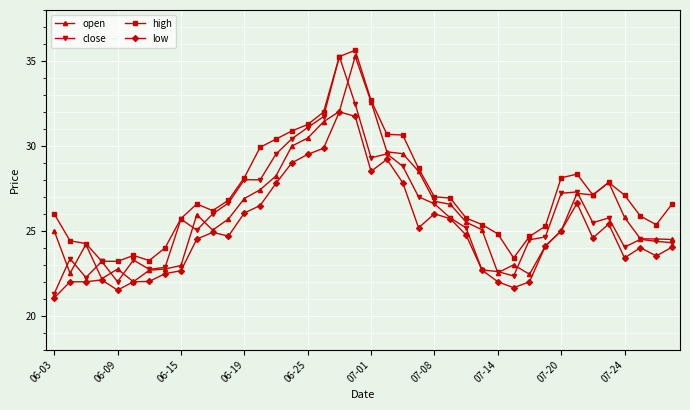

What is the value of the high point at the 20th from the left?

35.6